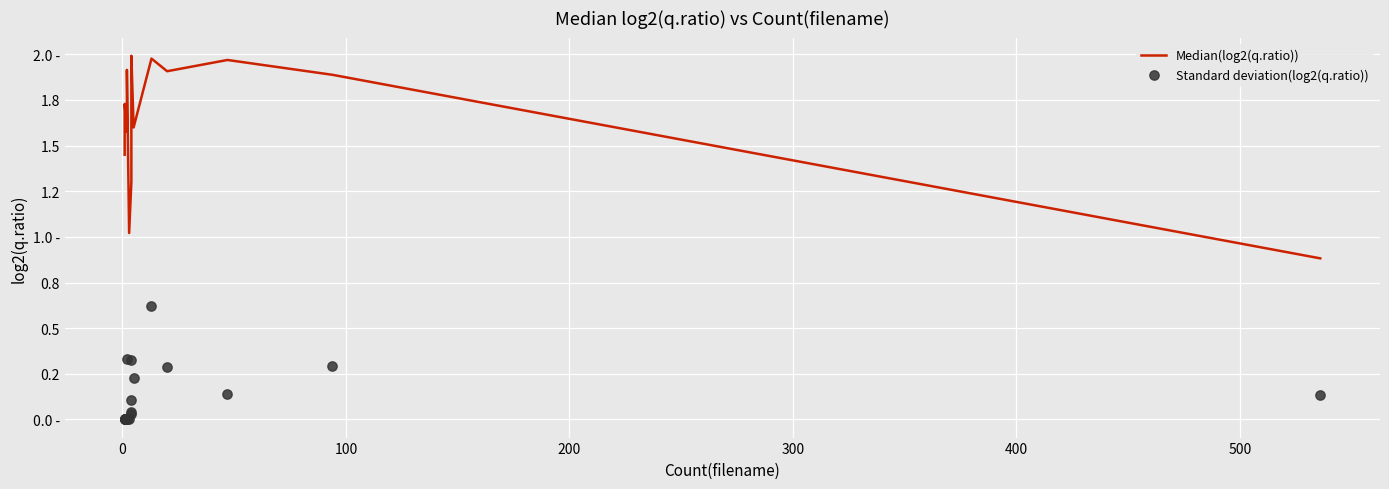

What are all the series names shown in the legend?

Median(log2(q.ratio)), Standard deviation(log2(q.ratio))